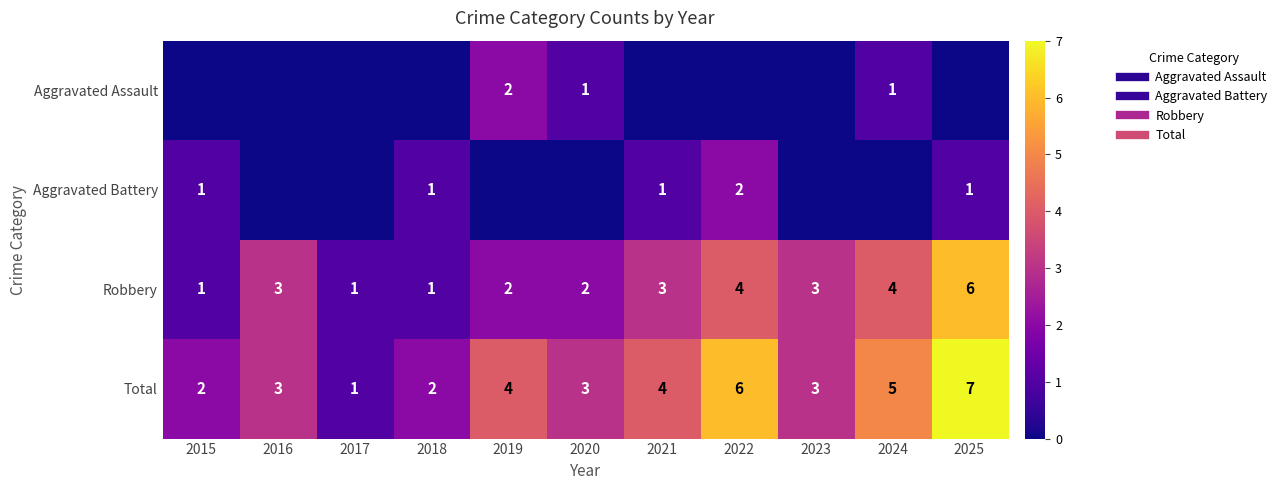

Count the Aggravated Assault values in the range 0 to 1.

10